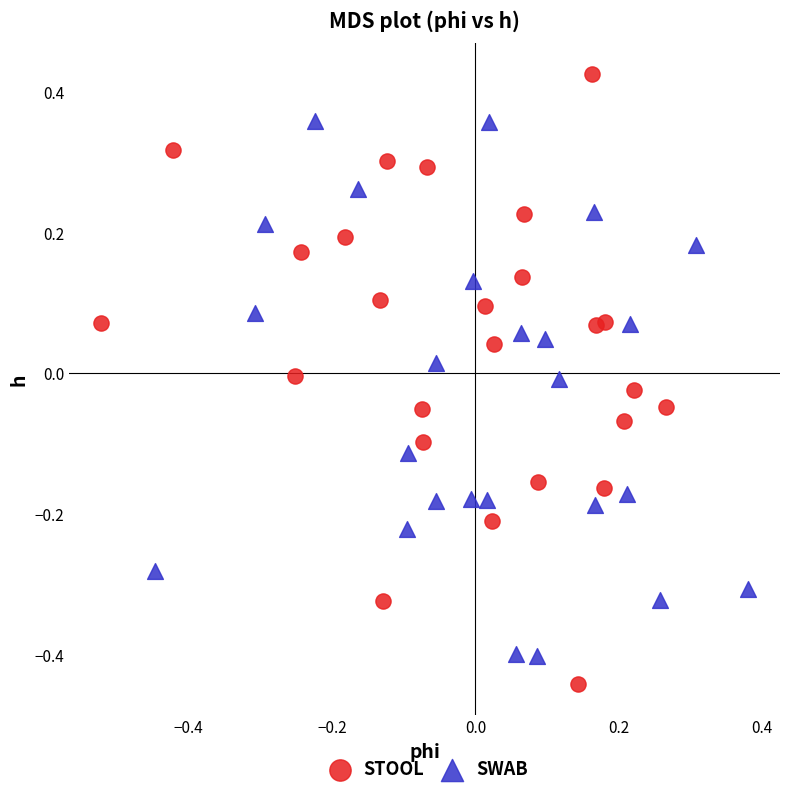

Which series contains the highest Y value?

STOOL